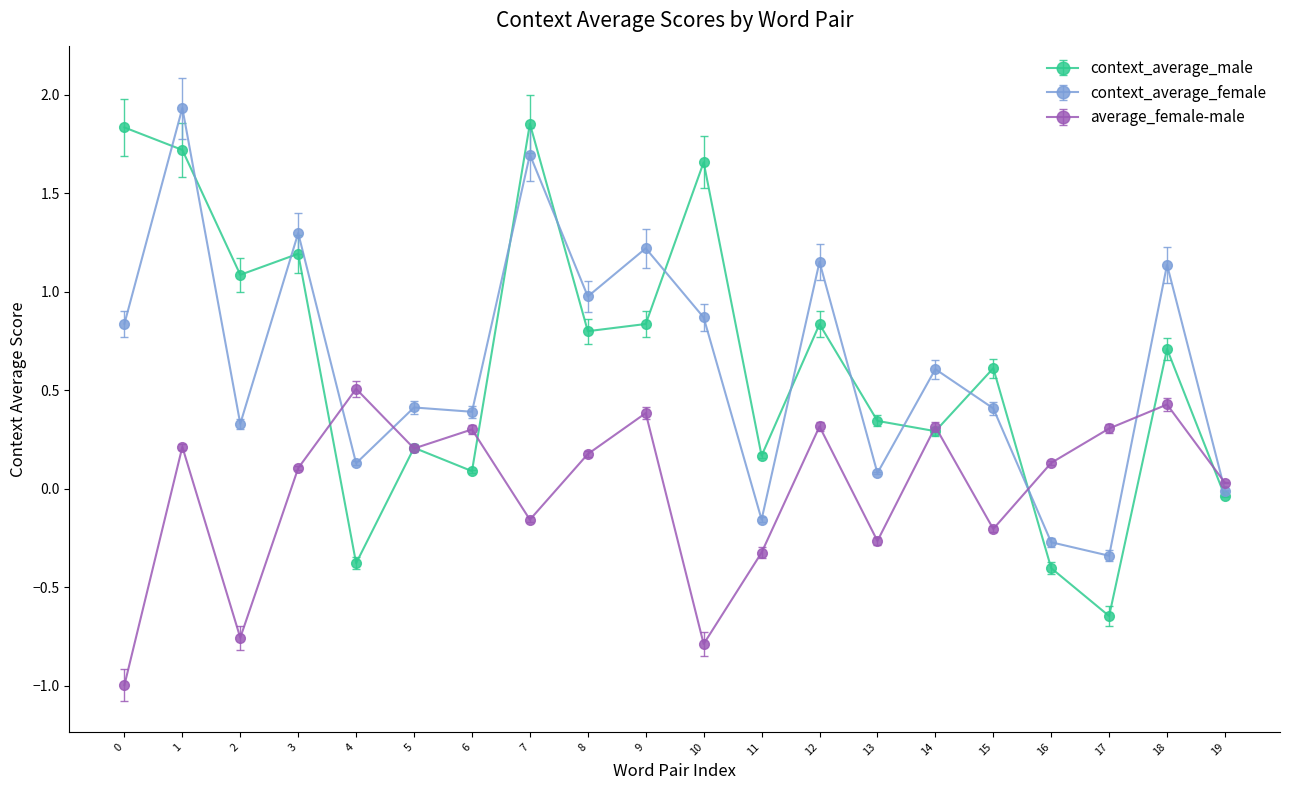

Where is the first local maximum for average_female-male?

1